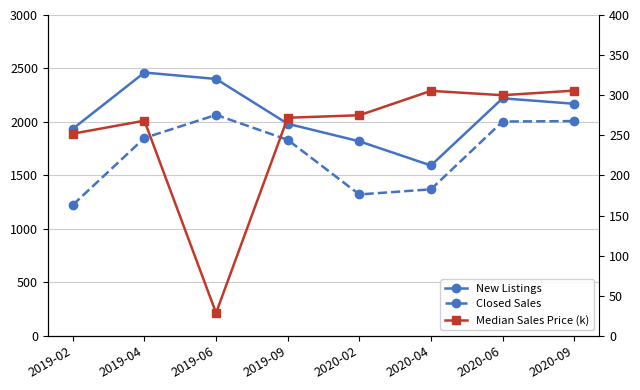

True or false: Closed Sales and New Listings intersect in this chart.

False